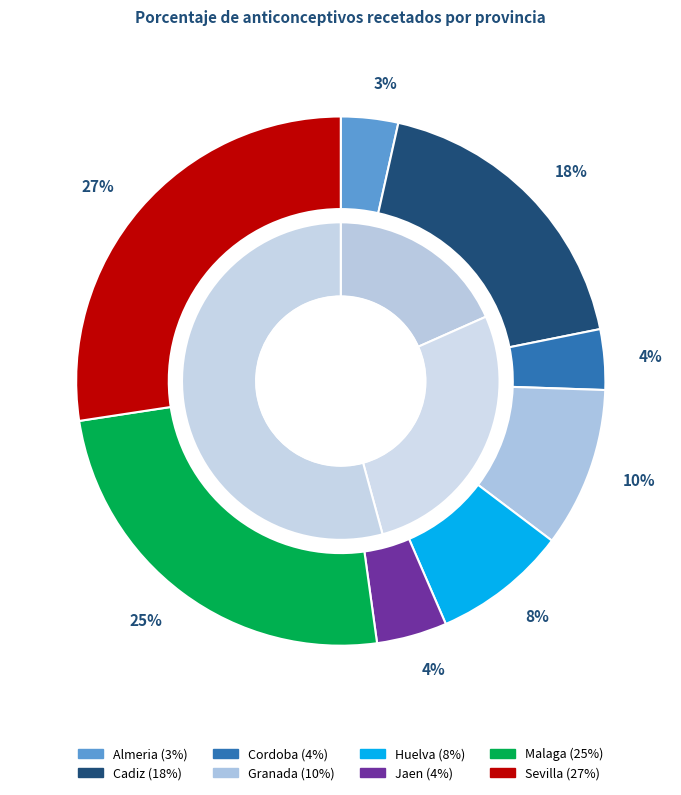

What percentage is the Cordoba slice, to the nearest percent?

4%